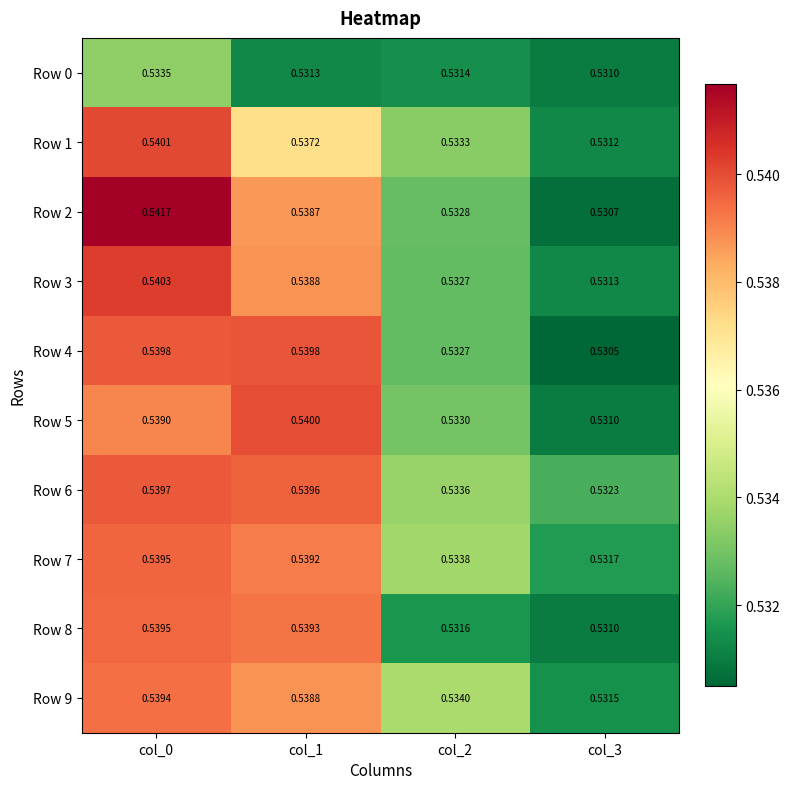

Which series changed the most between col_1 and col_3?

Row 4